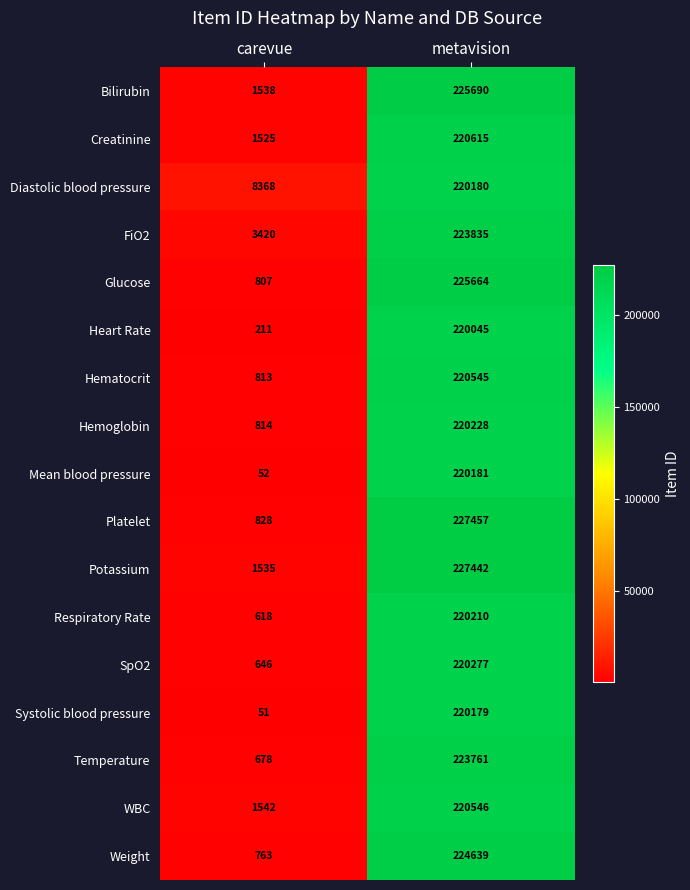

Which series has the largest range (max minus min)?

Platelet